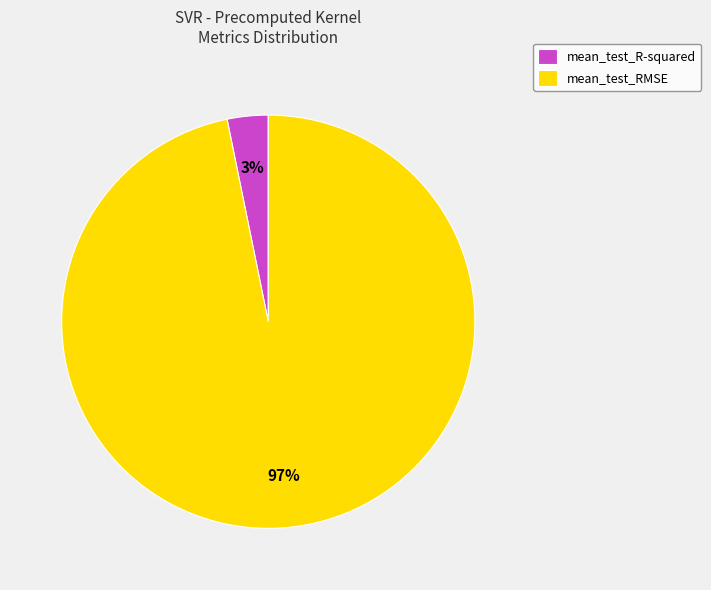

To the nearest percent, what is the difference between the largest and smallest slice percentages?

94%